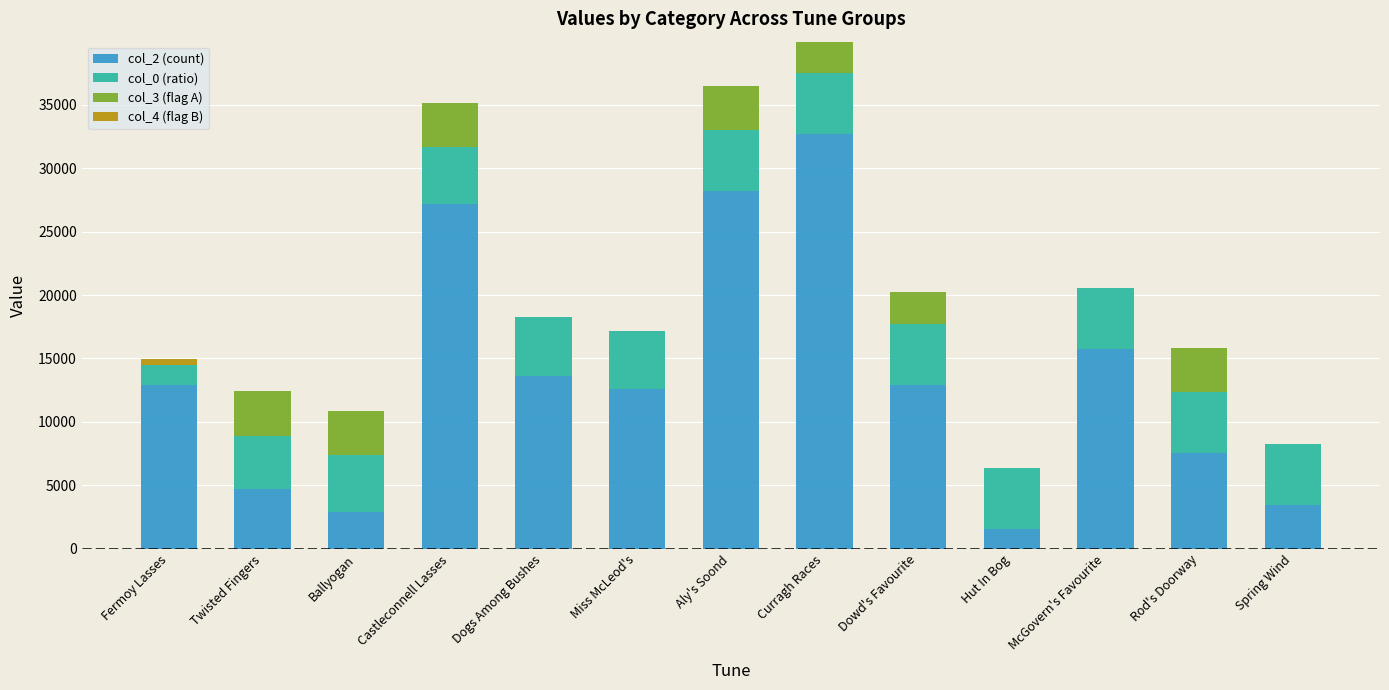

Does the chart contain stacked bars?

Yes